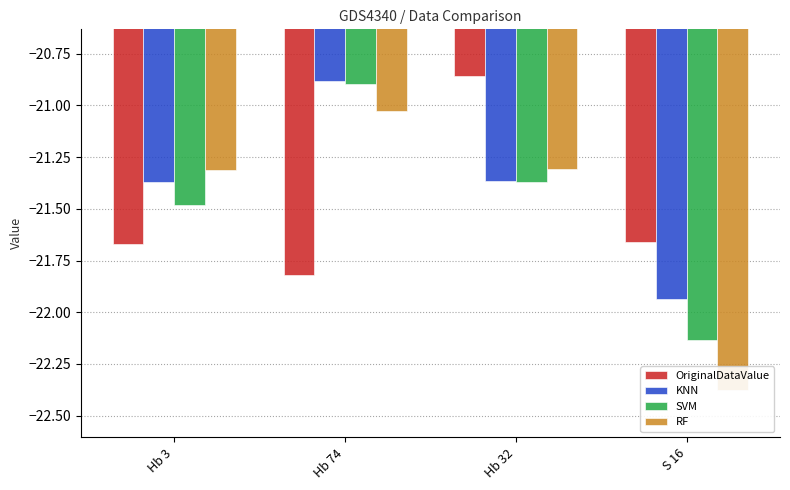

What is the sum of the SVM values at Hb 74 and Hb 32?

-42.3